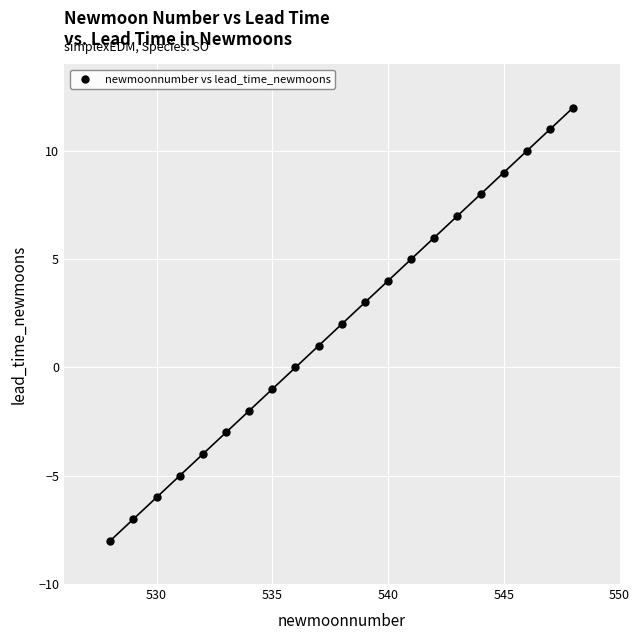

What is the range of X values (max minus min)?

20